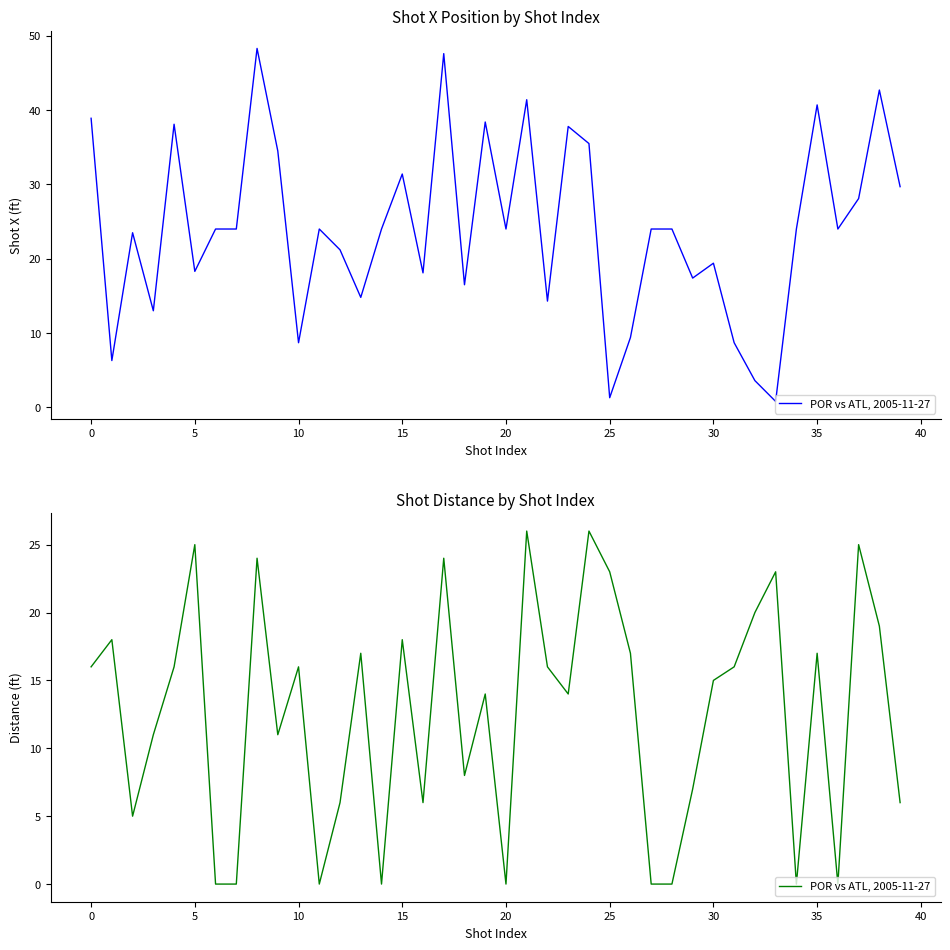

How many values exceed 16?

15